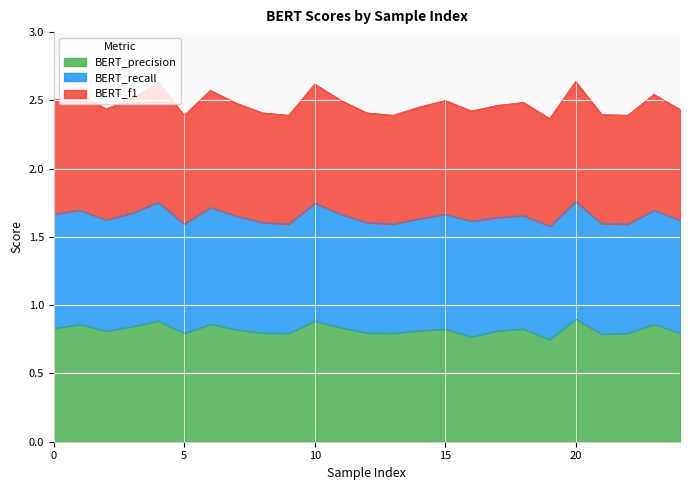

What is the total value across all series at 10?

2.6